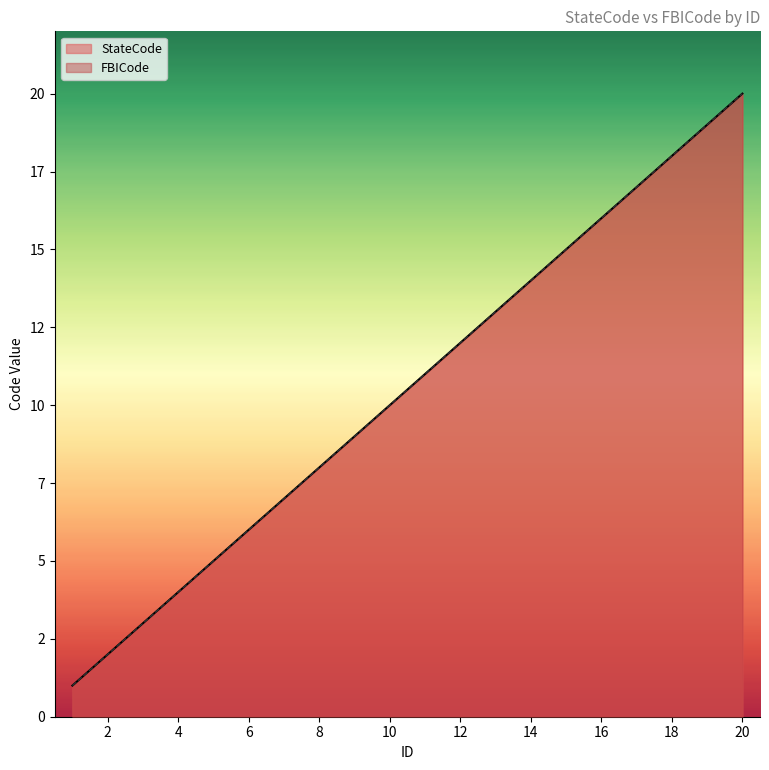

True or false: FBICode has more than 0 interior local peaks.

False